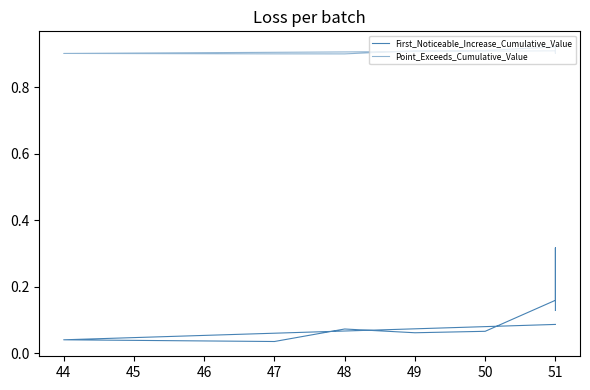

What are all the series names shown in the legend?

First_Noticeable_Increase_Cumulative_Value, Point_Exceeds_Cumulative_Value